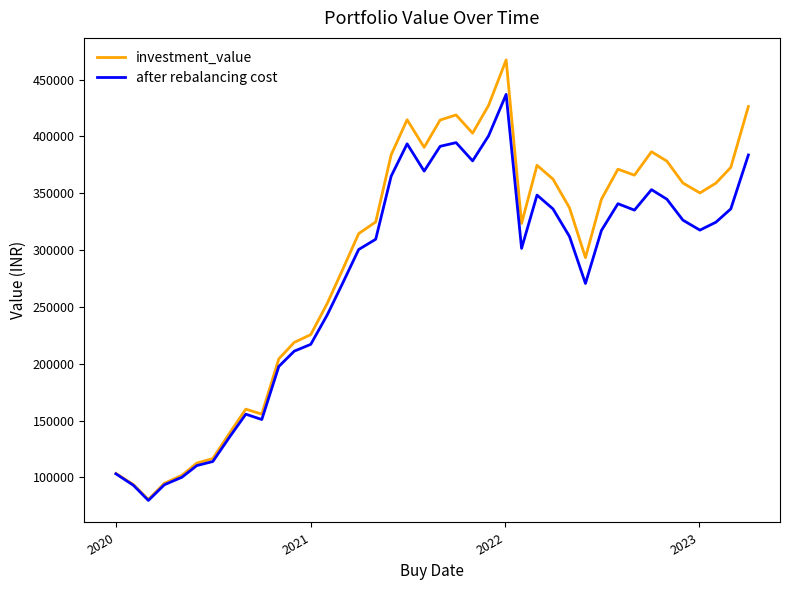

Rank the series by their maximum value, from highest to lowest.

investment_value, after rebalancing cost